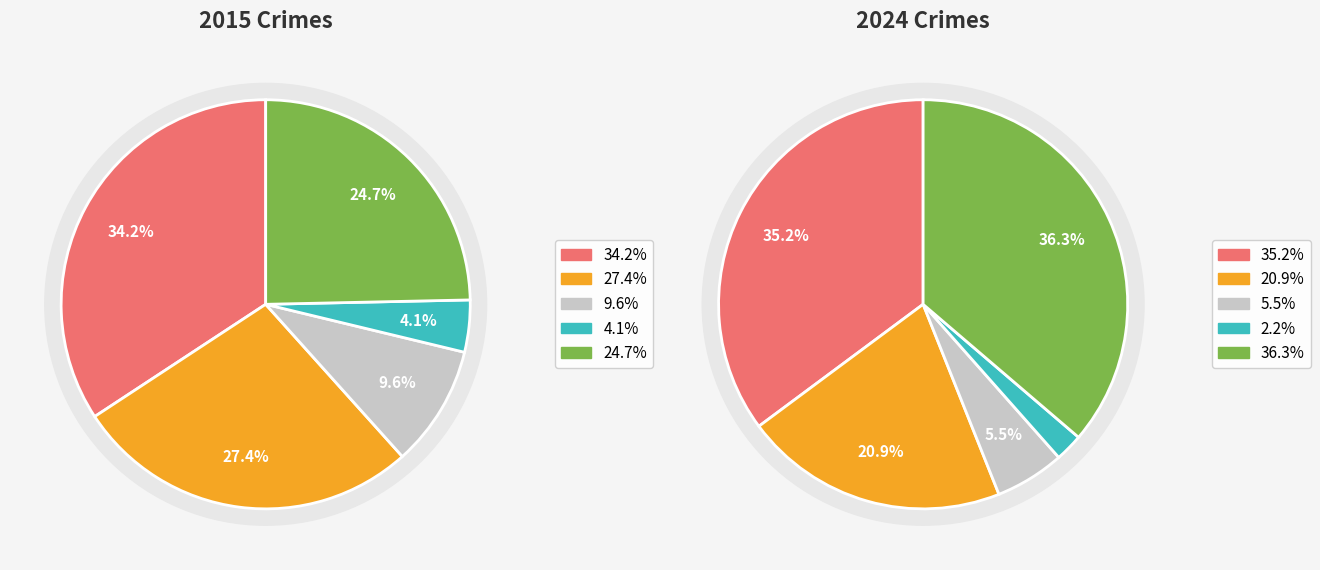

To the nearest percent, what is the combined percentage of Homicide and Robbery?

29%